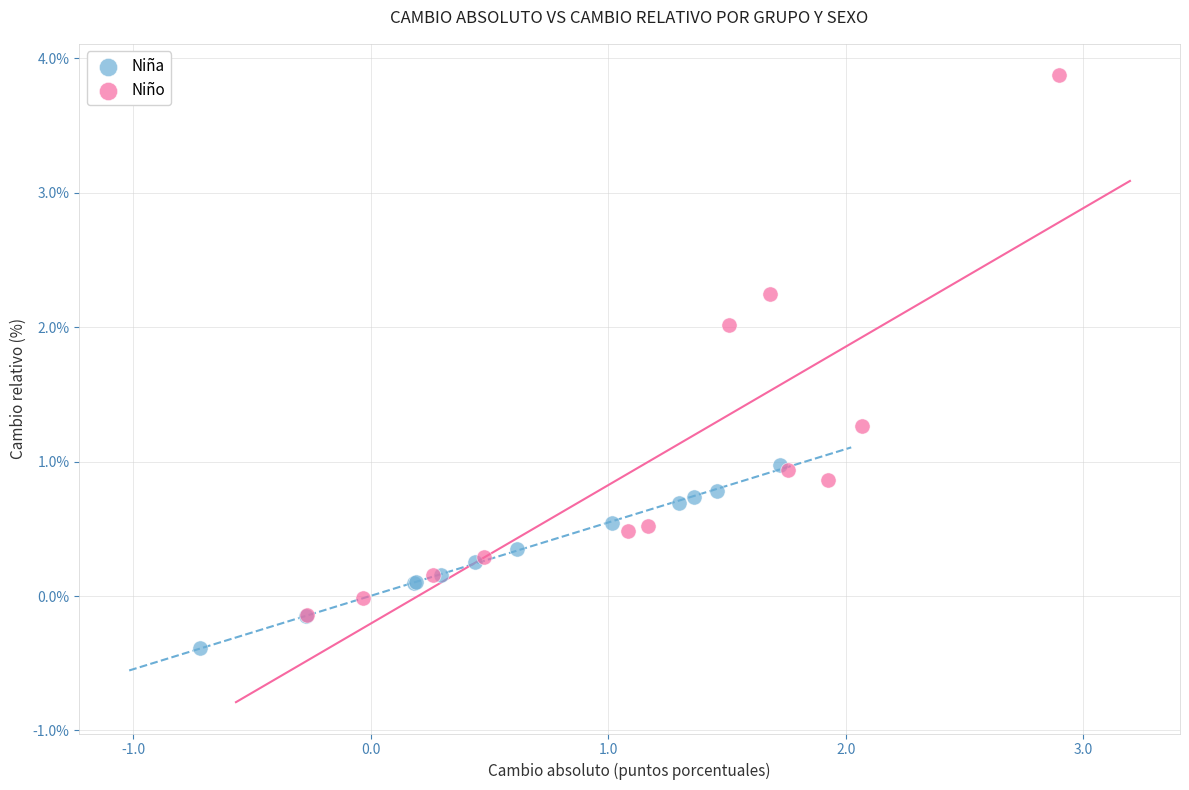

Which series contains the highest Y value?

Niño